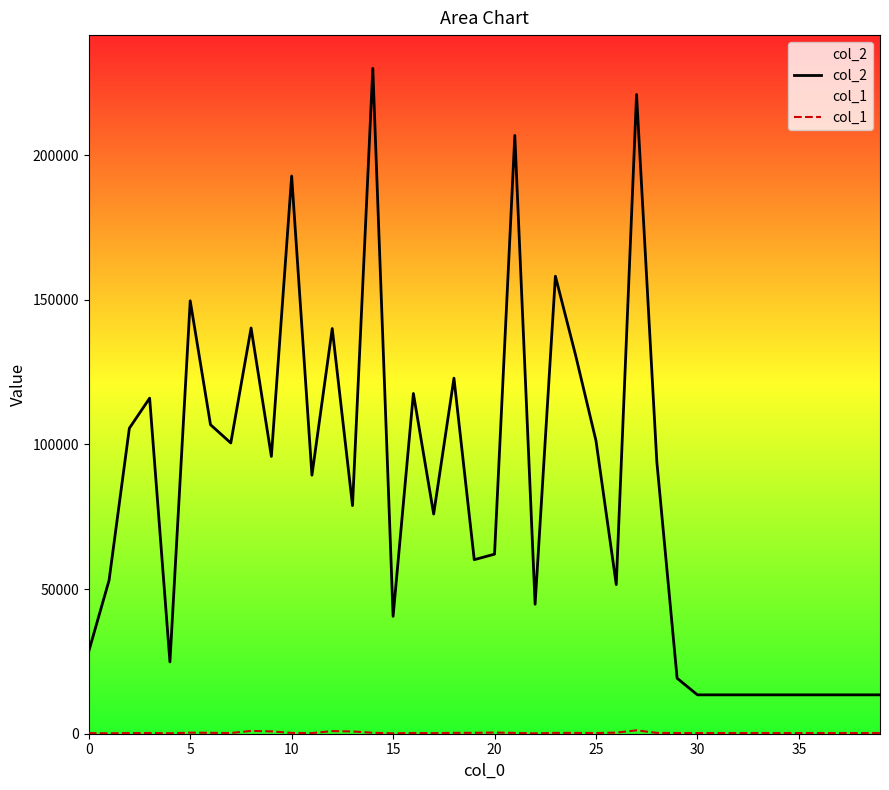

Which series has the largest range (max minus min)?

col_2